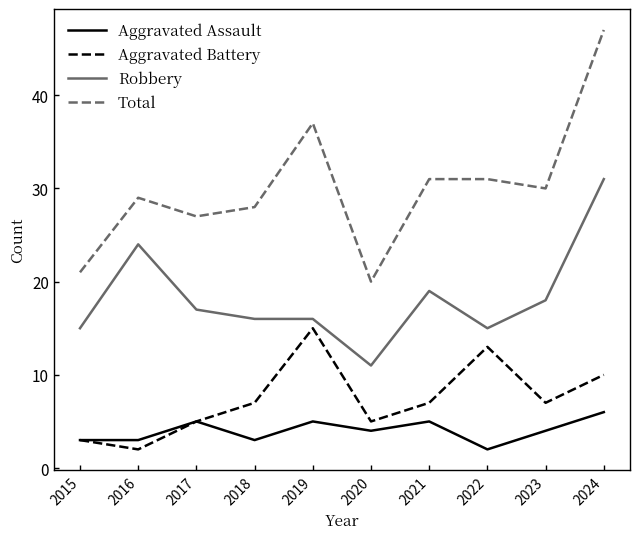

What is the spread (max minus min) of values at 2016?

27